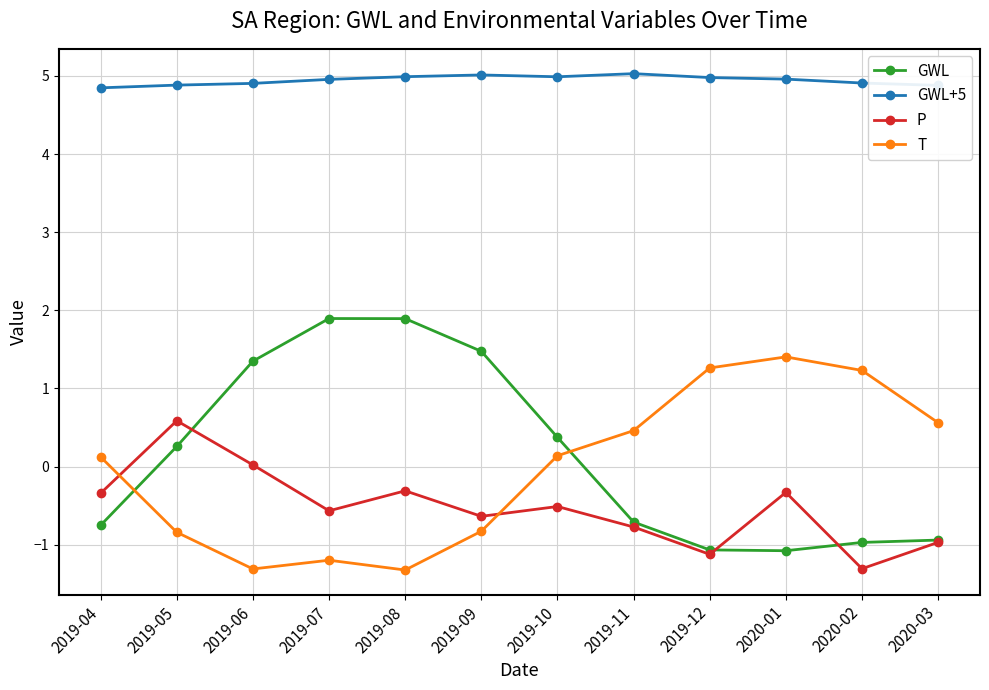

What is the spread (max minus min) of values at 2019-08?

6.3